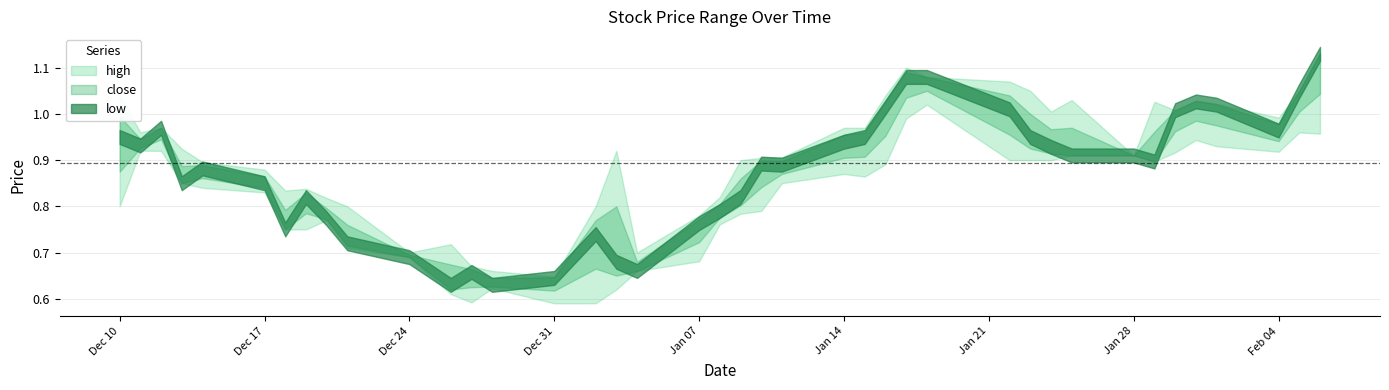

What is the approximate value of low at 2018-12-13?

0.8